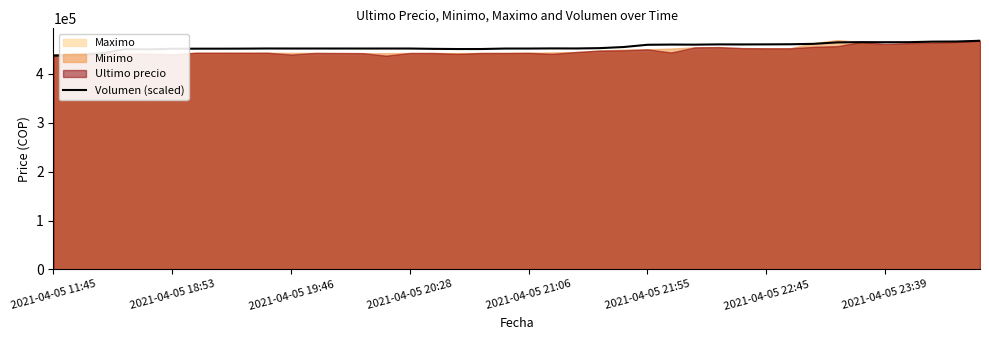

Is it true that the value at 8 is 451874.9?

True